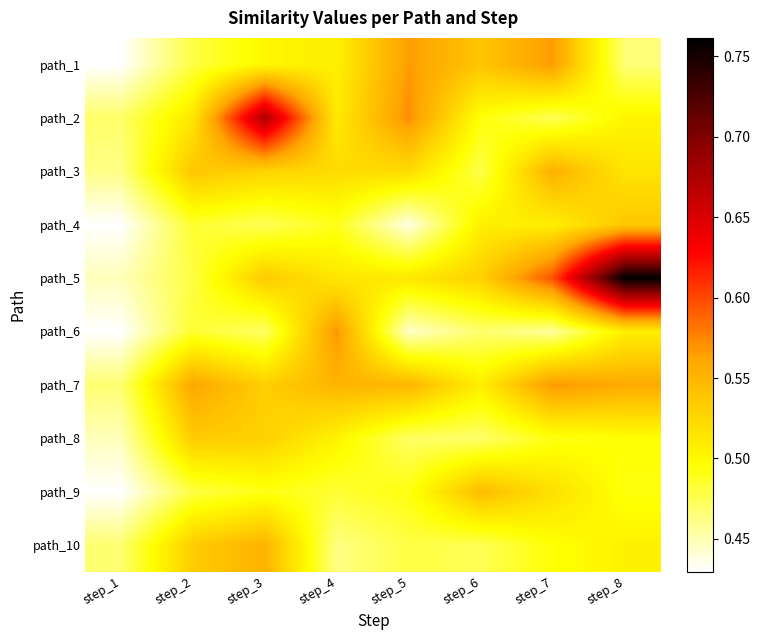

Reading left to right, list all the values displayed in this chart.

path_1: step_1=0.4	step_2=0.5	step_3=0.5	step_4=0.5	step_5=0.6	step_6=0.5	step_7=0.6	step_8=0.5
path_2: step_1=0.5	step_2=0.5	step_3=0.7	step_4=0.5	step_5=0.6	step_6=0.5	step_7=0.5	step_8=0.5
path_3: step_1=0.5	step_2=0.5	step_3=0.5	step_4=0.5	step_5=0.5	step_6=0.5	step_7=0.6	step_8=0.5
path_4: step_1=0.4	step_2=0.5	step_3=0.5	step_4=0.5	step_5=0.4	step_6=0.5	step_7=0.5	step_8=0.5
path_5: step_1=0.4	step_2=0.5	step_3=0.5	step_4=0.5	step_5=0.5	step_6=0.5	step_7=0.6	step_8=0.8
path_6: step_1=0.4	step_2=0.5	step_3=0.5	step_4=0.6	step_5=0.4	step_6=0.5	step_7=0.5	step_8=0.5
path_7: step_1=0.5	step_2=0.6	step_3=0.5	step_4=0.6	step_5=0.6	step_6=0.5	step_7=0.6	step_8=0.6
path_8: step_1=0.4	step_2=0.5	step_3=0.5	step_4=0.5	step_5=0.5	step_6=0.5	step_7=0.5	step_8=0.5
path_9: step_1=0.4	step_2=0.5	step_3=0.5	step_4=0.5	step_5=0.5	step_6=0.5	step_7=0.5	step_8=0.5
path_10: step_1=0.5	step_2=0.5	step_3=0.6	step_4=0.5	step_5=0.5	step_6=0.5	step_7=0.5	step_8=0.5